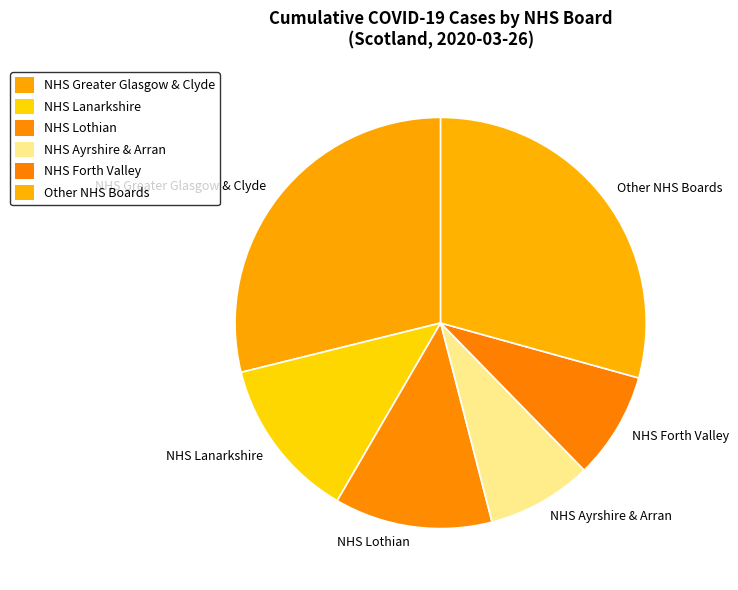

Does NHS Lanarkshire account for over 50% of the chart?

No